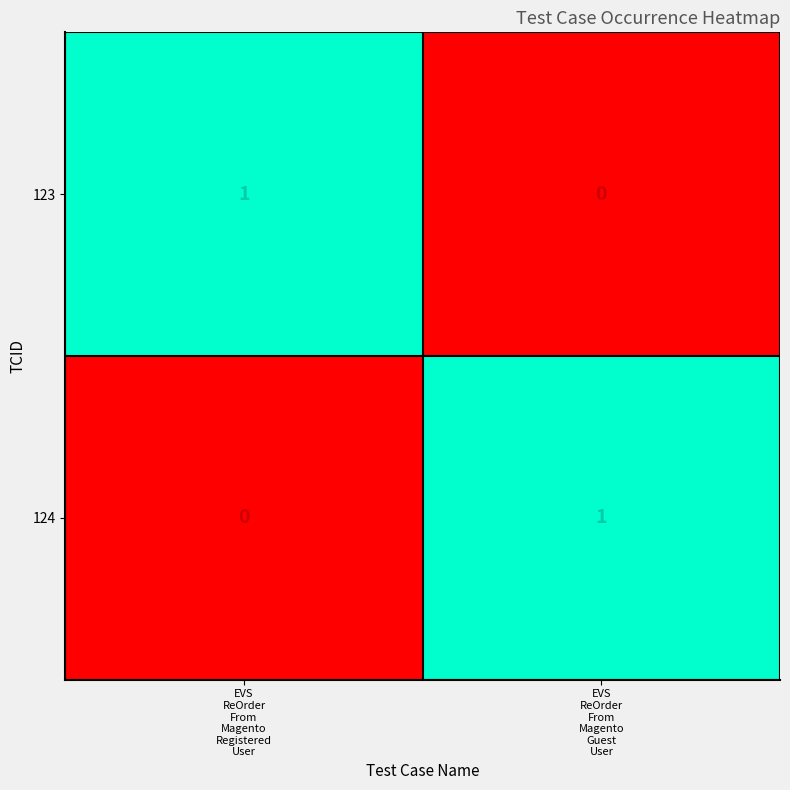

Reading right to left, list all the values displayed in this chart.

123: 0	1
124: 1	0